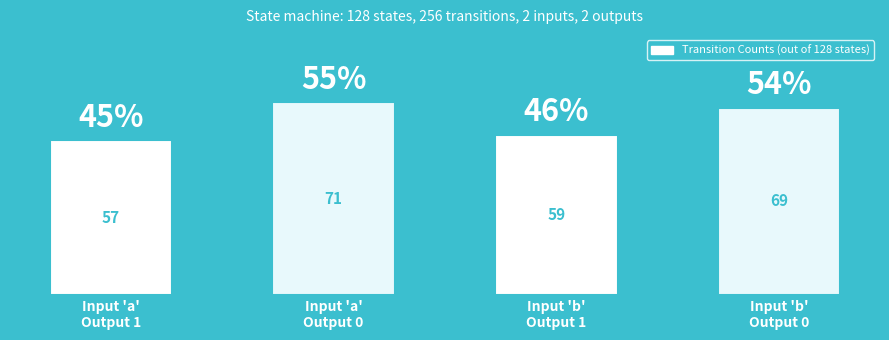

List the labels in order of value, largest first.

Input 'a'
Output 0, Input 'b'
Output 0, Input 'b'
Output 1, Input 'a'
Output 1